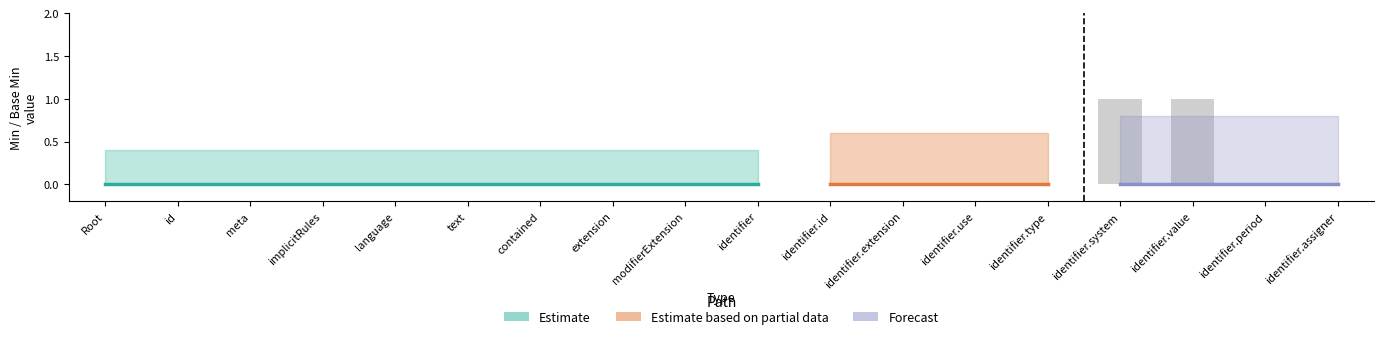

How many values are between 0 and 1?

18